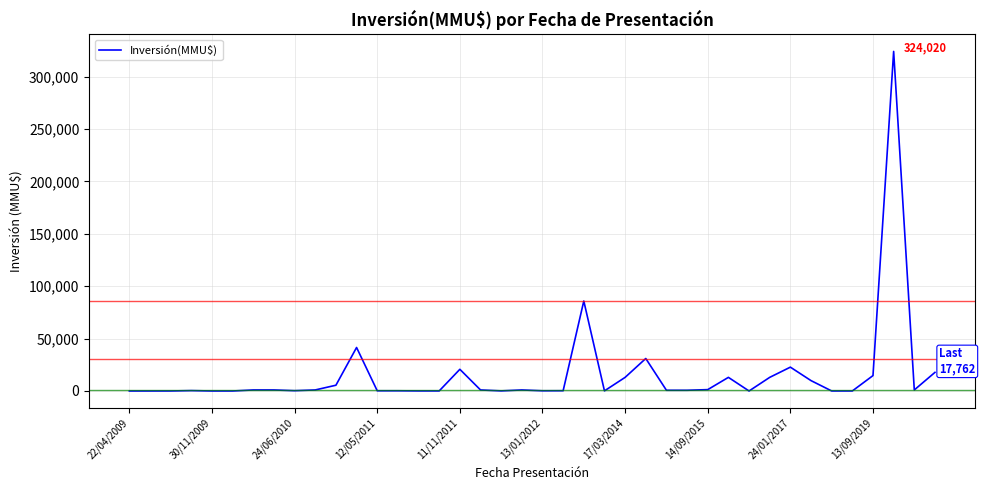

What is the difference between the maximum and minimum values?

324020